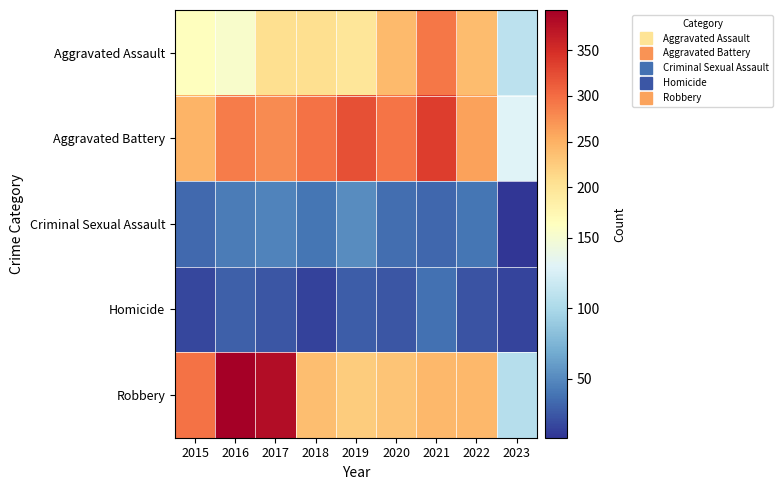

Which series has the largest total across all categories?

Aggravated Battery